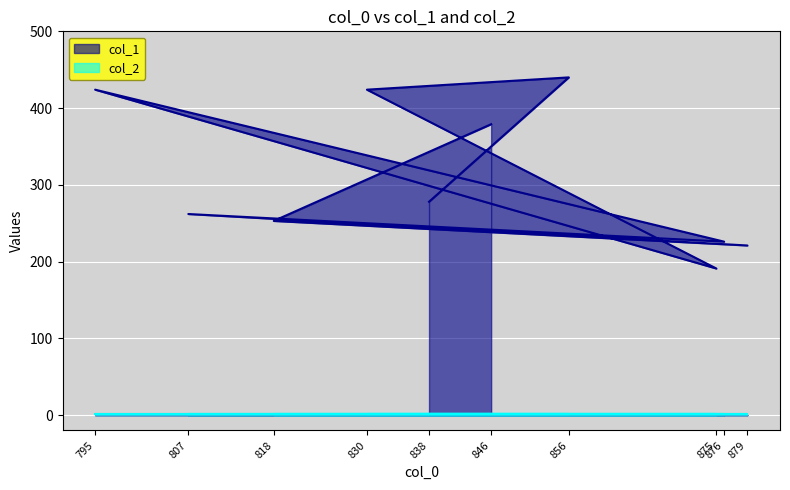

How many interior local valleys (lower than both neighbors) does the data have?

3